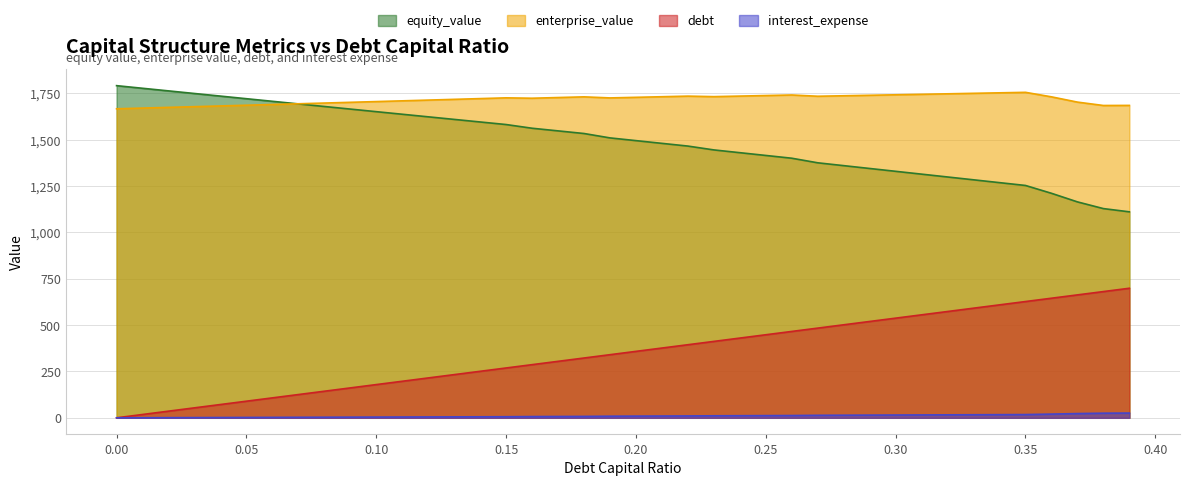

Reading left to right, what are all the values shown in this chart?

equity_value: 1791.8	1777.7	1763.6	1749.5	1735.5	1721.4	1707.4	1693.4	1679.4	1665.4	1651.5	1637.6	1623.7	1609.8	1595.9	1582.0	1562.1	1547.8	1533.6	1510.0	1495.2	1480.5	1465.8	1445.2	1430.2	1415.3	1400.3	1375.6	1360.3	1345.0	1329.7	1314.4	1299.2	1283.9	1268.6	1253.4	1211.1	1164.8	1128.6	1111.2
enterprise_value: 1667.0	1670.8	1674.6	1678.5	1682.3	1686.2	1690.1	1694.0	1698.0	1701.9	1705.9	1709.9	1713.9	1717.9	1722.0	1726.0	1724.0	1727.7	1731.4	1725.7	1728.8	1732.1	1735.3	1732.5	1735.5	1738.5	1741.5	1734.7	1737.3	1739.9	1742.5	1745.2	1747.8	1750.5	1753.1	1755.8	1731.5	1703.0	1684.8	1685.2
debt: 0.0	17.9	35.8	53.8	71.7	89.6	107.5	125.4	143.4	161.3	179.2	197.1	215.0	233.0	250.9	268.8	286.7	304.6	322.6	340.5	358.4	376.3	394.2	412.2	430.1	448.0	465.9	483.9	501.8	519.7	537.6	555.5	573.5	591.4	609.3	627.2	645.1	663.0	681.0	698.9
interest_expense: 0.0	0.4	0.8	1.2	1.6	1.9	2.3	2.7	3.1	3.5	3.9	4.3	4.7	5.1	5.5	5.8	6.7	7.1	7.5	8.7	9.1	9.6	10.0	10.9	11.4	11.9	12.3	13.5	14.0	14.5	15.0	15.5	16.0	16.5	17.0	17.5	20.0	22.8	24.9	25.6